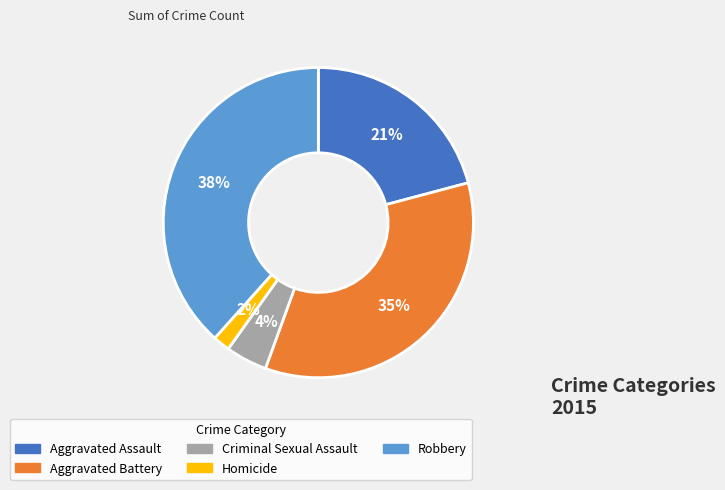

Combined, do Robbery and Aggravated Battery account for over 50%?

Yes